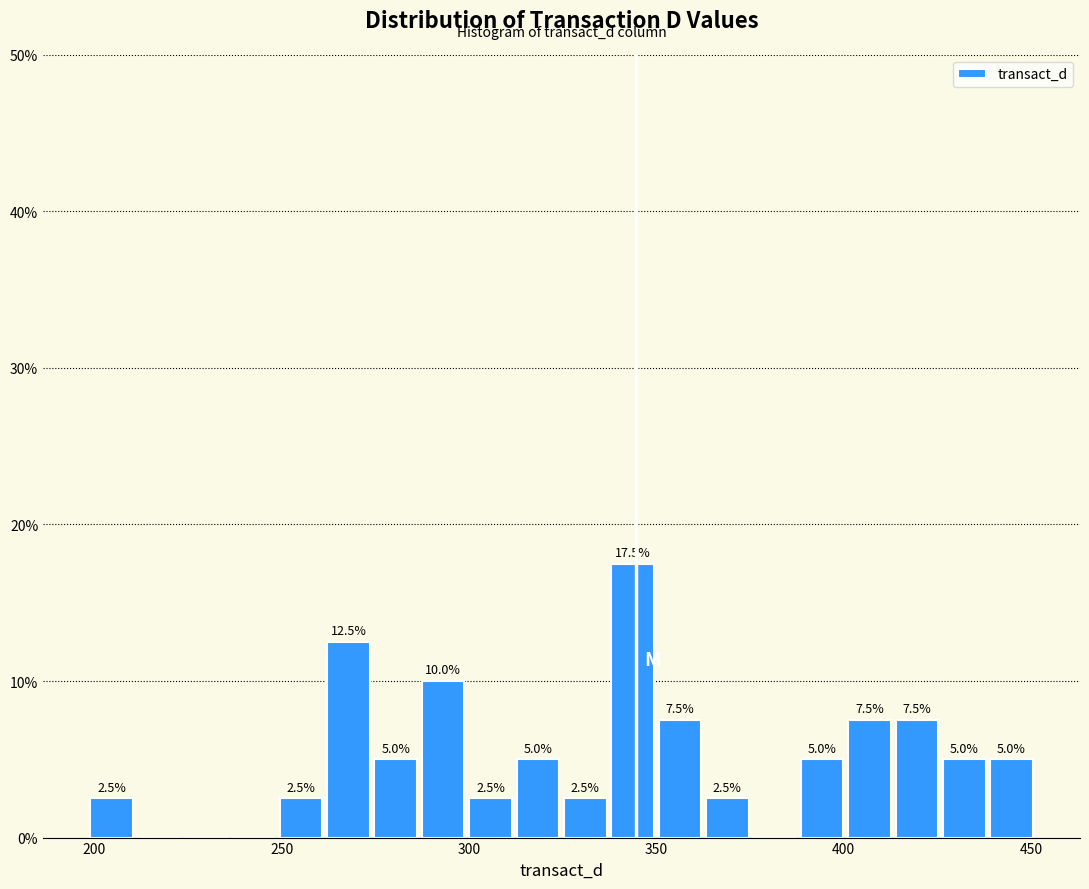

Around what value on the x-axis is the tallest bar? Give the approximate position of its centre, as read against the axis.

345